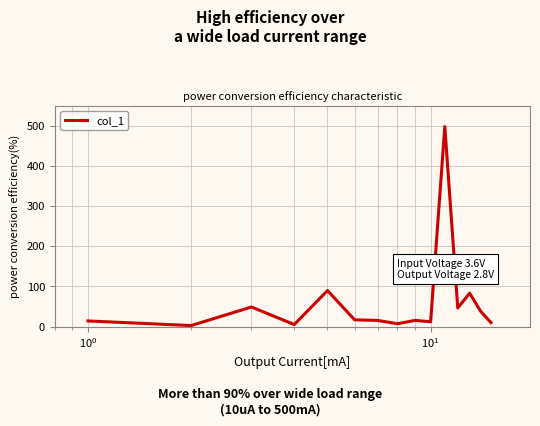

What is the difference between the maximum and minimum values?

495.5